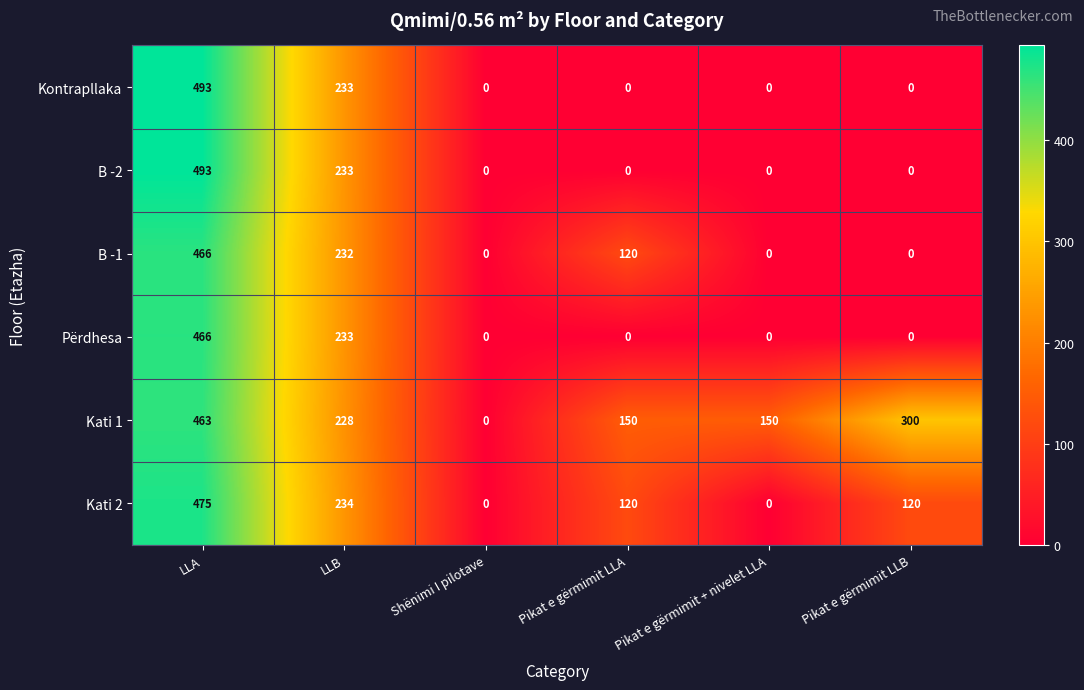

True or false: B -1 has a value of 171 at Pikat e gërmimit + nivelet LLA.

False